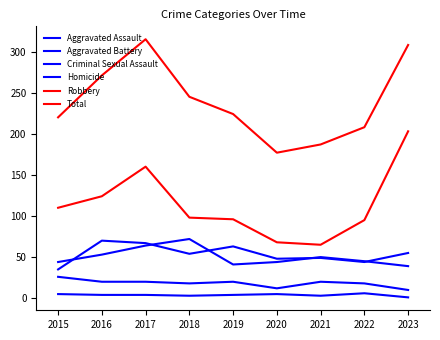

Is the value of Total at 2021 greater than the value of Aggravated Battery at 2018?

Yes